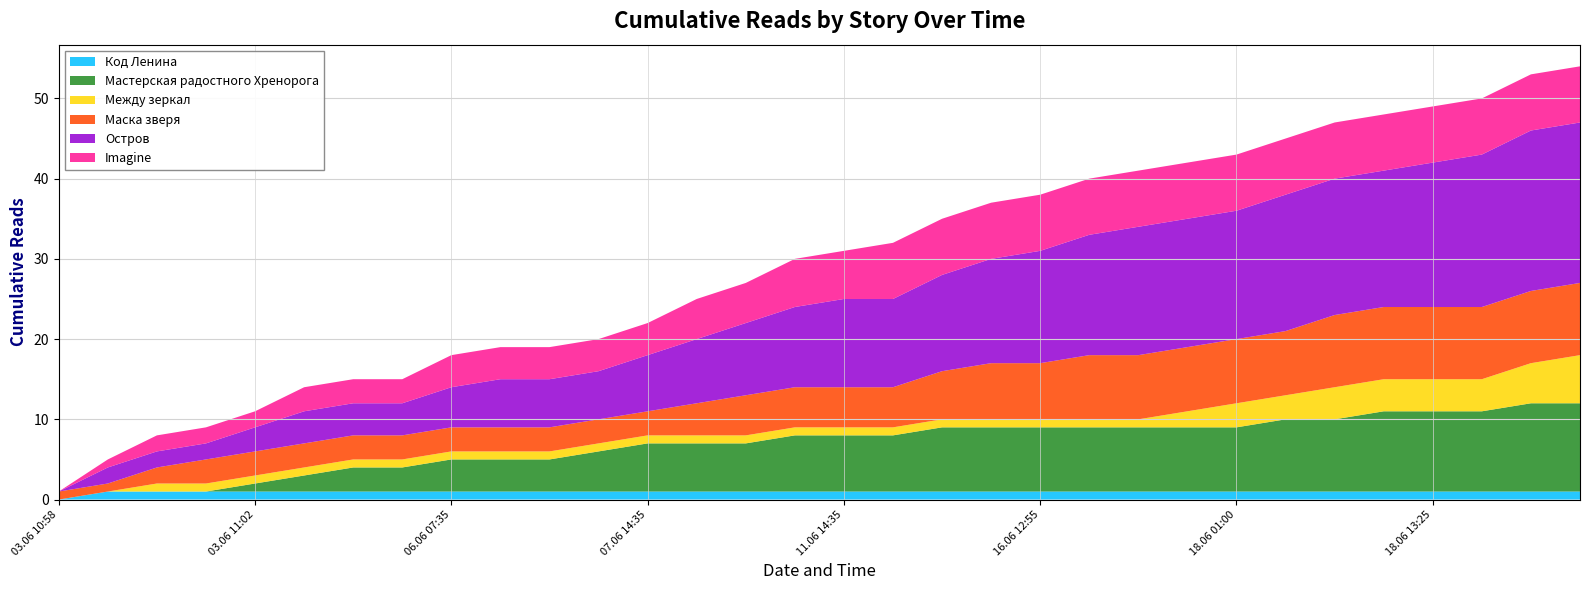

Reading left to right, transcribe all the data shown in this chart.

Код Ленина: 0	1	1	1	1	1	1	1	1	1	1	1	1	1	1	1	1	1	1	1	1	1	1	1	1	1	1	1	1	1	1	1
Мастерская радостного Хренорога: 0	0	0	0	1	2	3	3	4	4	4	5	6	6	6	7	7	7	8	8	8	8	8	8	8	9	9	10	10	10	11	11
Между зеркал: 0	0	1	1	1	1	1	1	1	1	1	1	1	1	1	1	1	1	1	1	1	1	1	2	3	3	4	4	4	4	5	6
Маска зверя: 1	1	2	3	3	3	3	3	3	3	3	3	3	4	5	5	5	5	6	7	7	8	8	8	8	8	9	9	9	9	9	9
Остров: 0	2	2	2	3	4	4	4	5	6	6	6	7	8	9	10	11	11	12	13	14	15	16	16	16	17	17	17	18	19	20	20
Imagine: 0	1	2	2	2	3	3	3	4	4	4	4	4	5	5	6	6	7	7	7	7	7	7	7	7	7	7	7	7	7	7	7